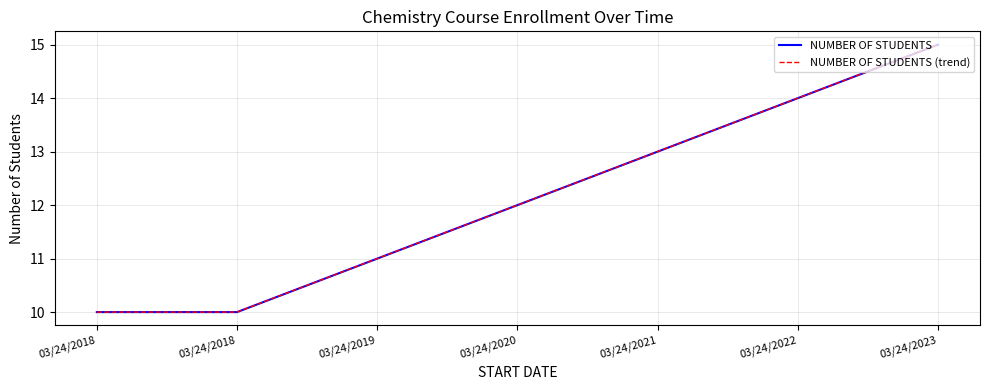

Which series has the widest spread of values?

NUMBER OF STUDENTS